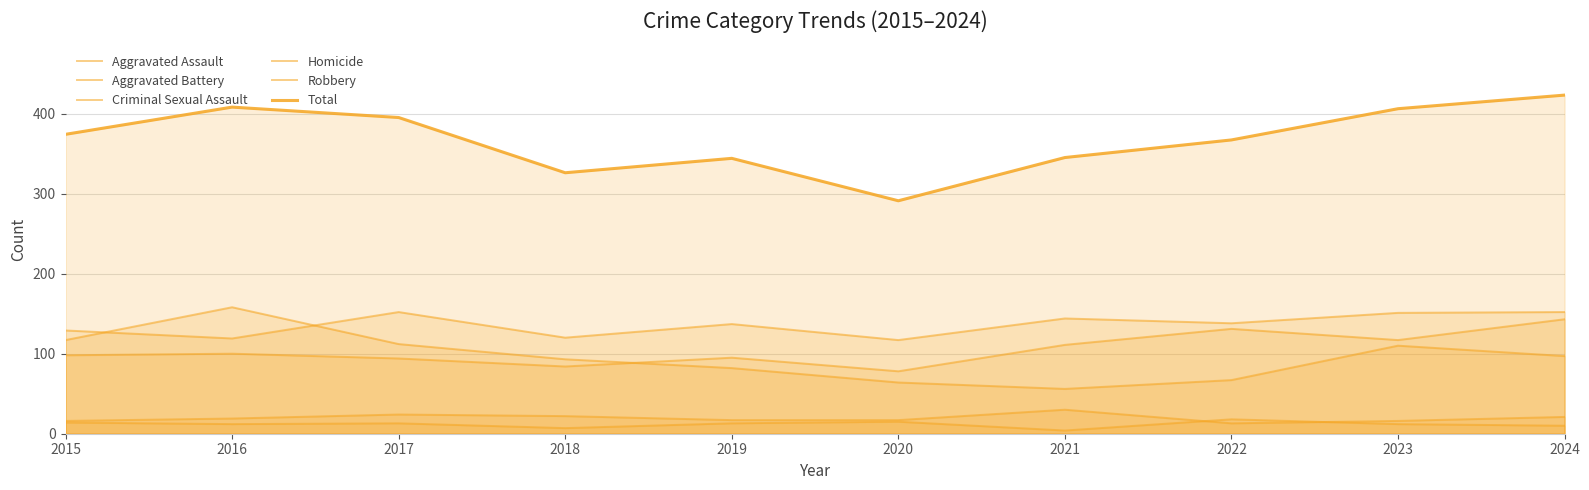

Between 2015 and 2023, which series saw the biggest shift?

Total